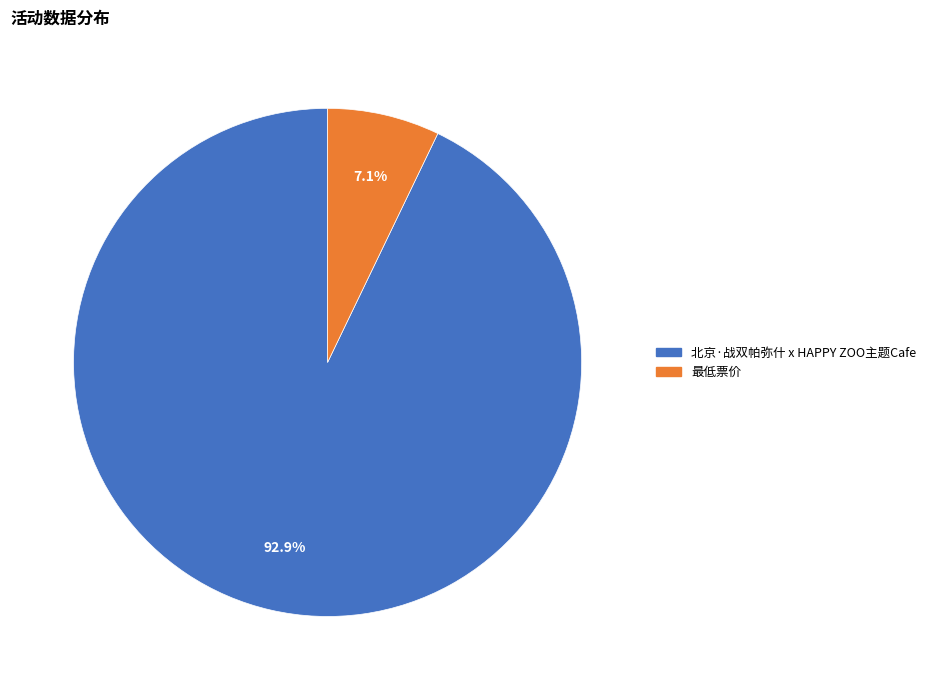

Is 最低票价 the majority of the pie?

No